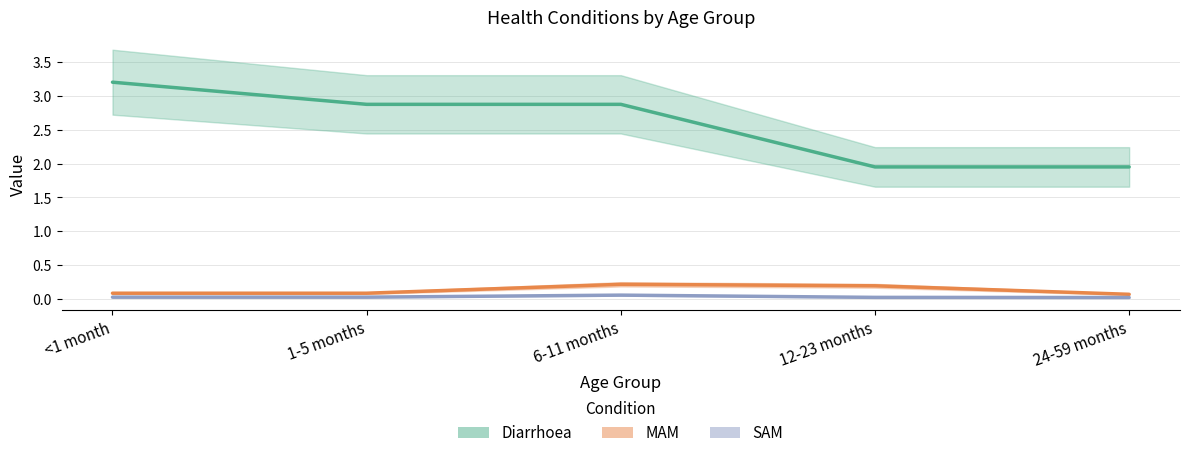

Which label corresponds to the smallest value in the chart?

24-59 months